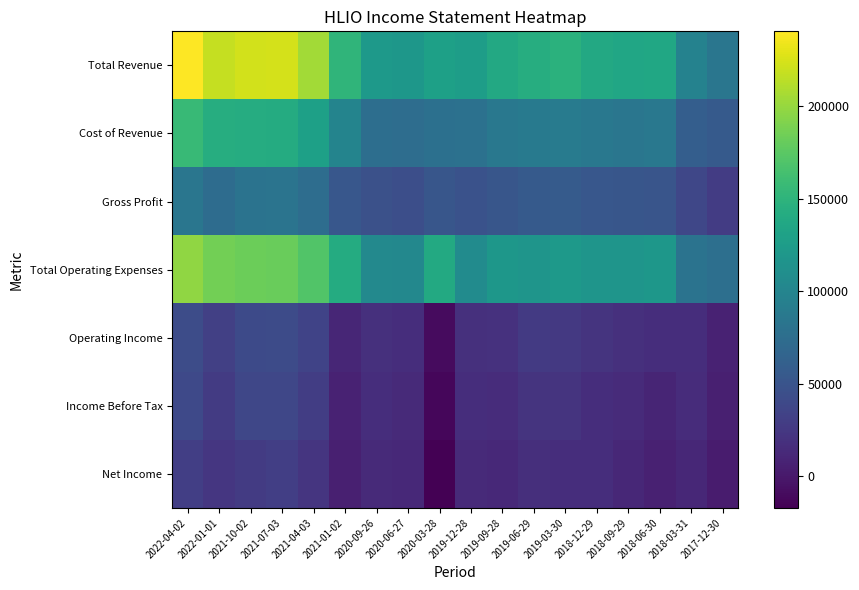

At how many categories does at least one series exceed 231517?

1